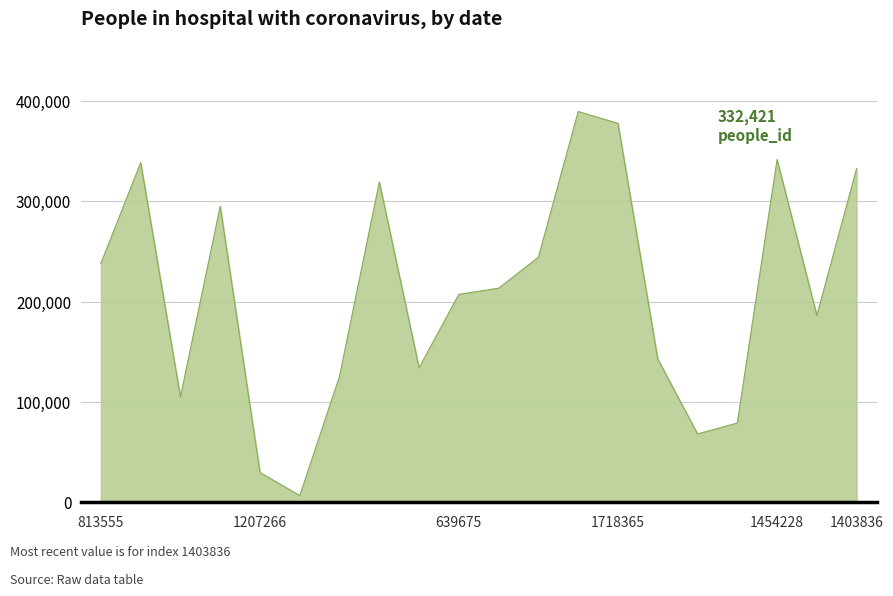

What is the minimum value shown in the chart?

6714